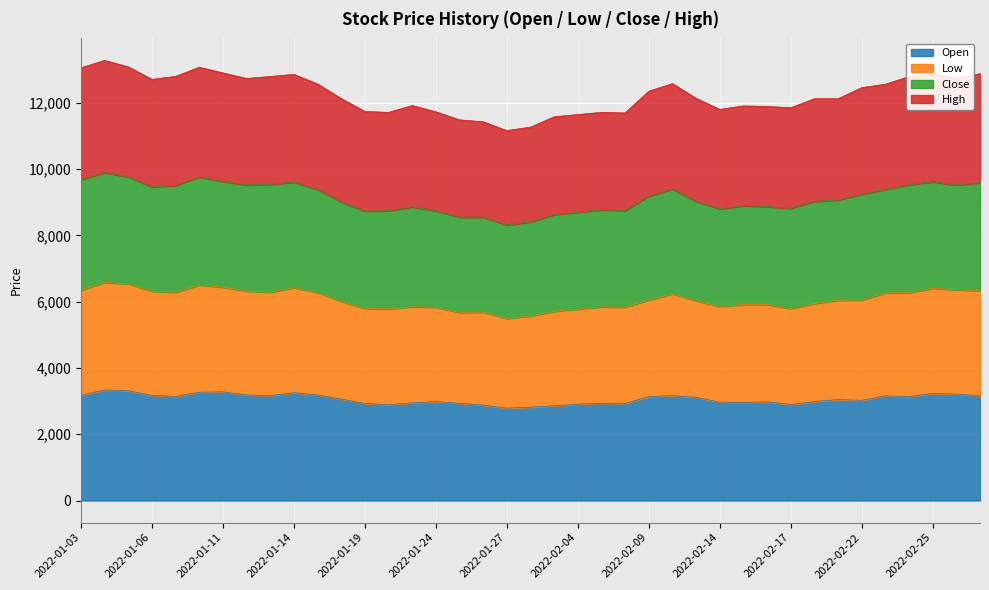

What is the maximum value for Open?

3336